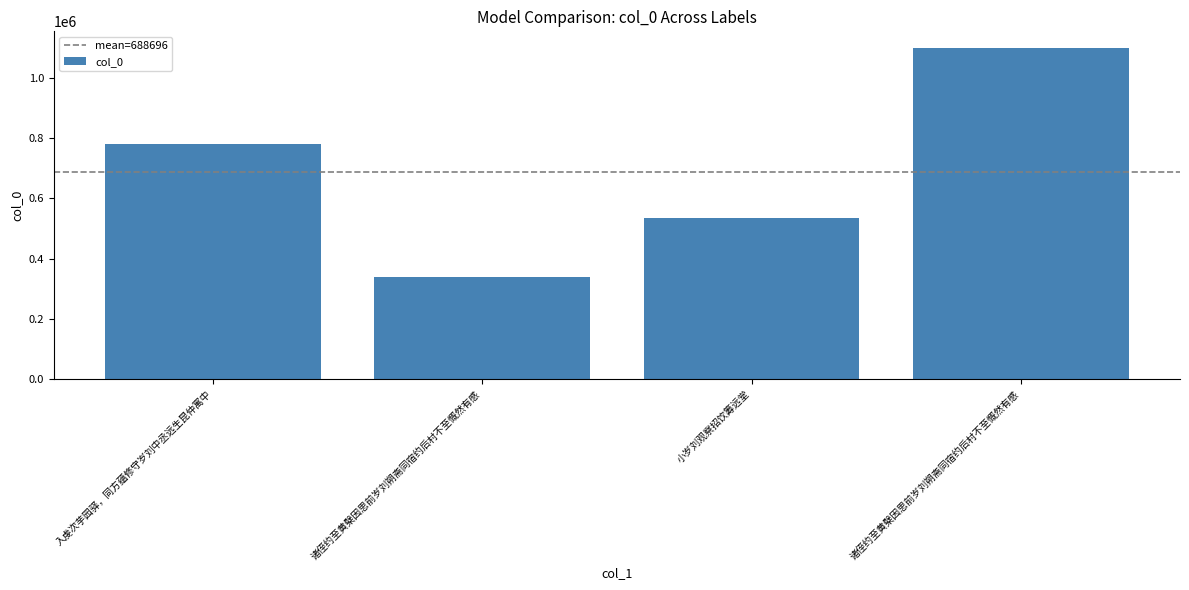

Between 诸侄约至黄檗因思前岁刘朔斋同宿约后村不至慨然有感 and 小岁刘观察招饮筹远堂, which is larger?

诸侄约至黄檗因思前岁刘朔斋同宿约后村不至慨然有感